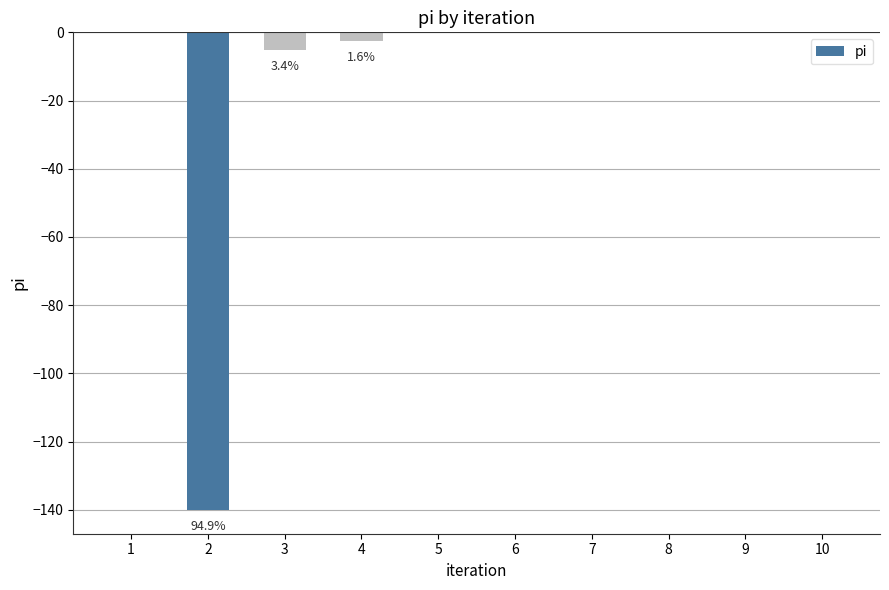

Is it true that the value at 5 is 52.2?

False